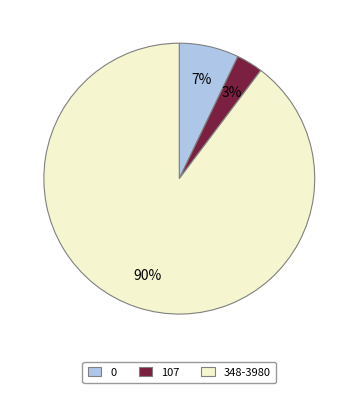

Does any single category account for the majority?

Yes